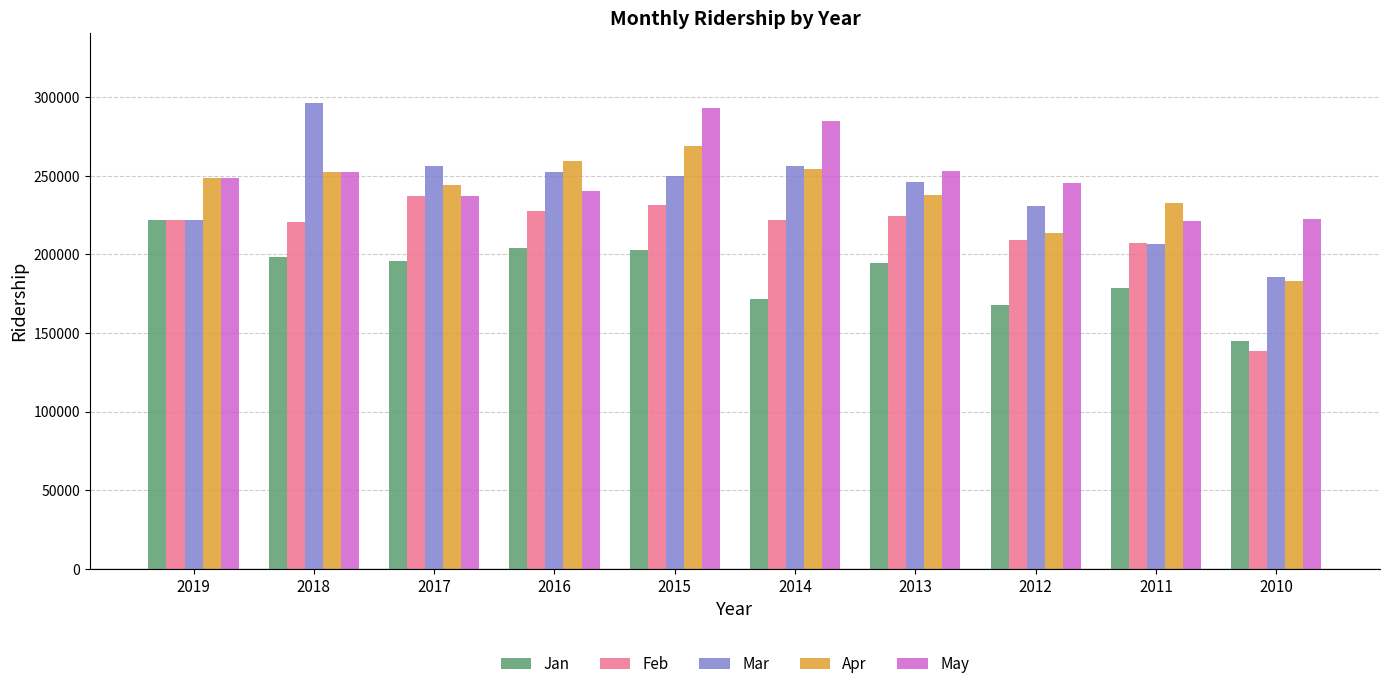

What is the average value of the Jan series?

188104